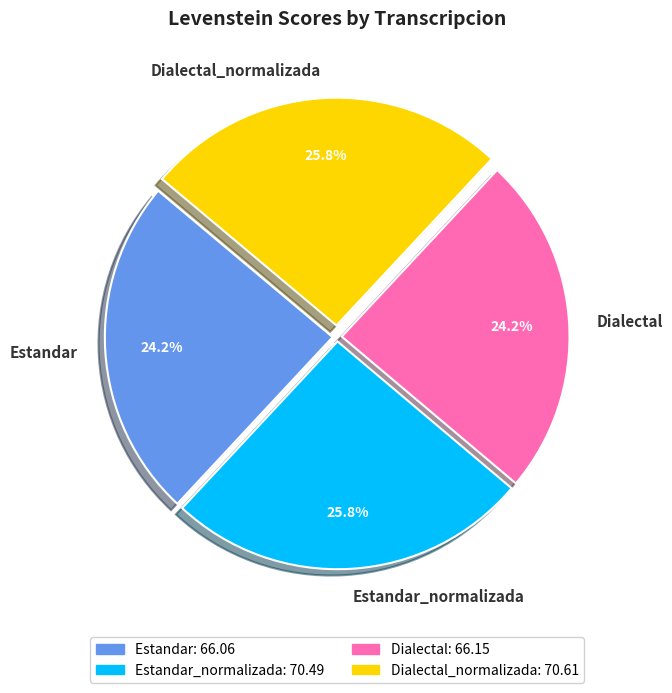

What percentage is the Dialectal_normalizada slice, to the nearest percent?

26%